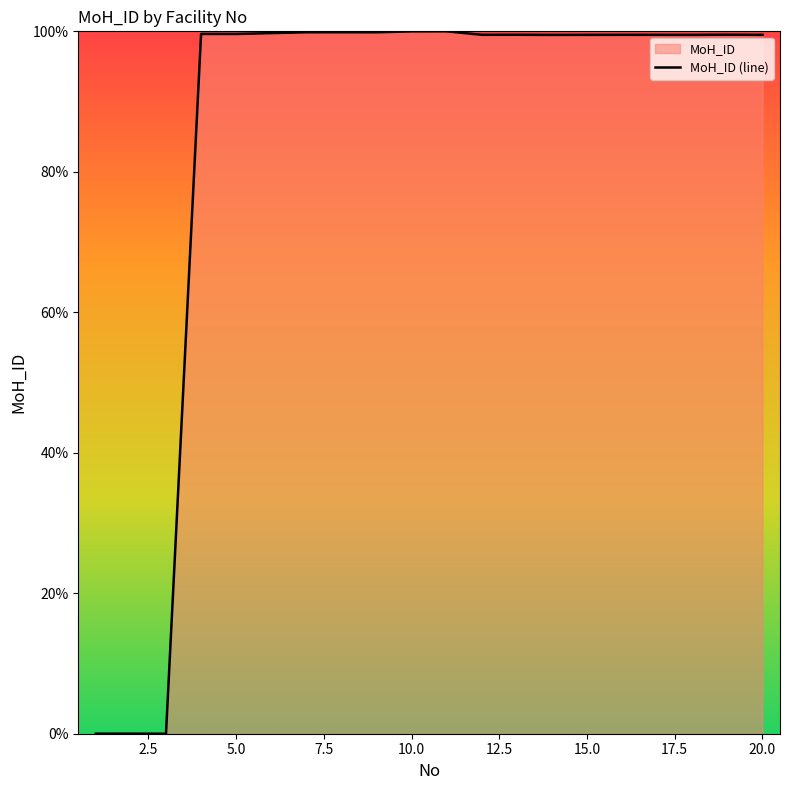

True or false: the data shows 99.5 at 15.0.

True